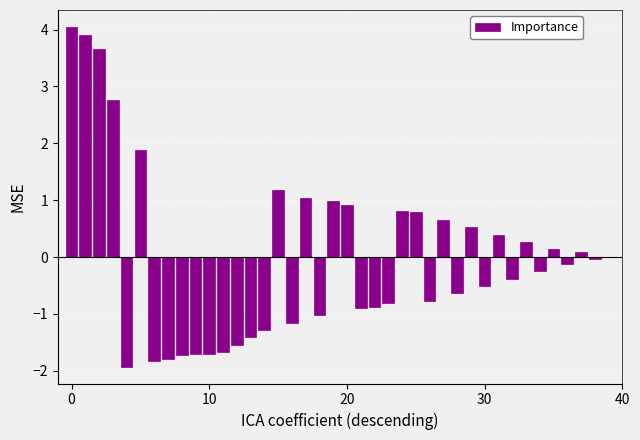

What is the maximum value shown in the chart?

4.0